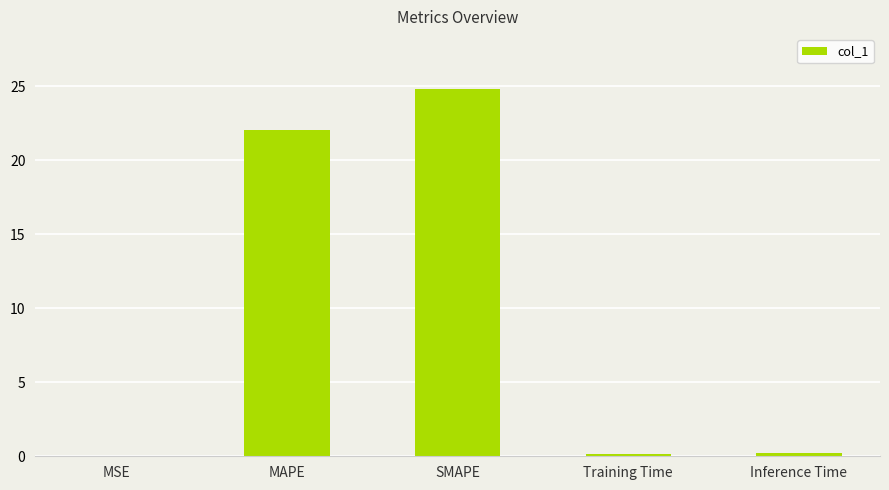

Between Inference Time and SMAPE, which is larger?

SMAPE